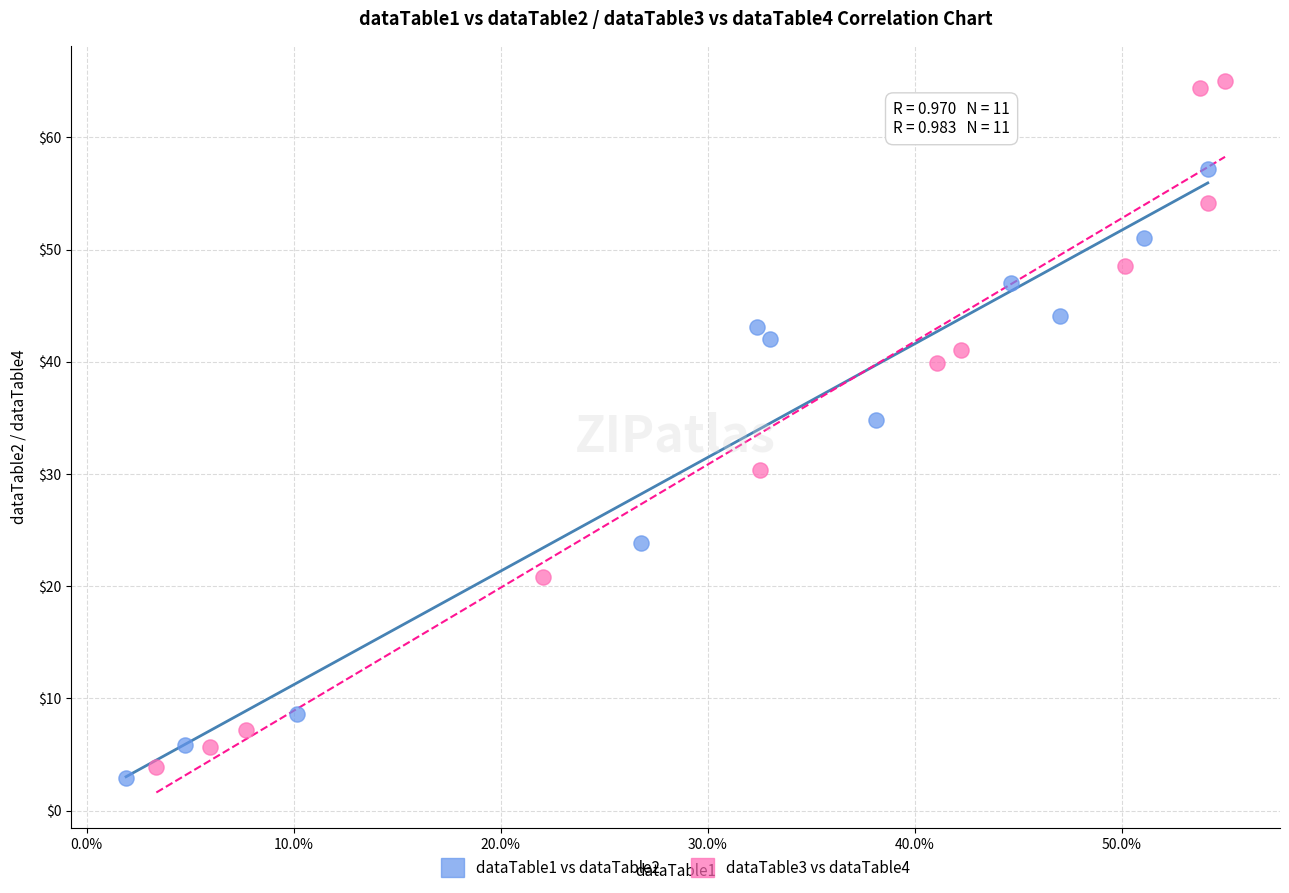

Which series has the largest Y range (max minus min)?

dataTable3 vs dataTable4